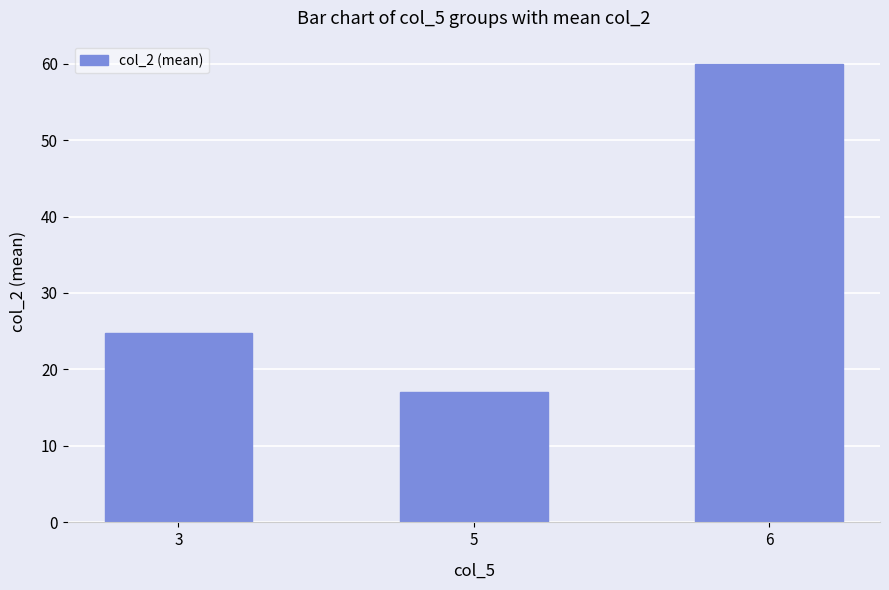

Rank the categories by value from highest to lowest.

6, 3, 5